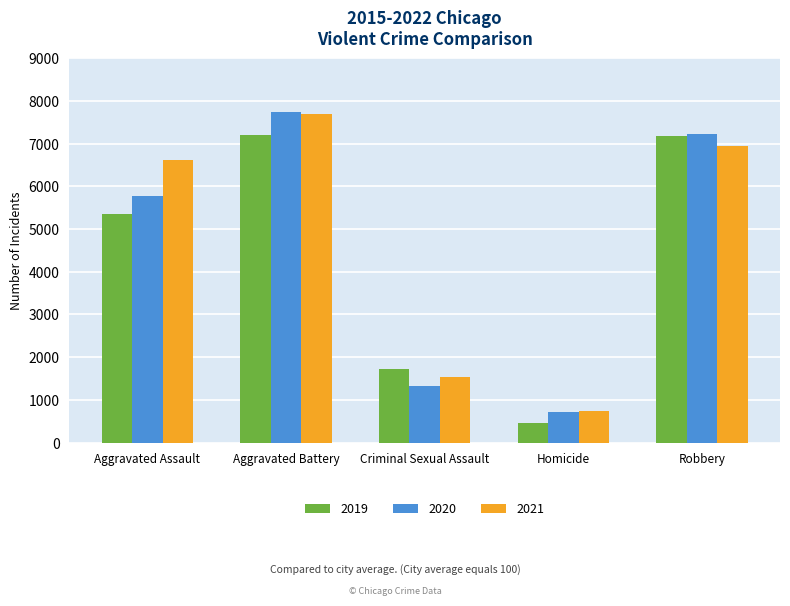

What is the label of the 5th bar from the right?

Aggravated Assault